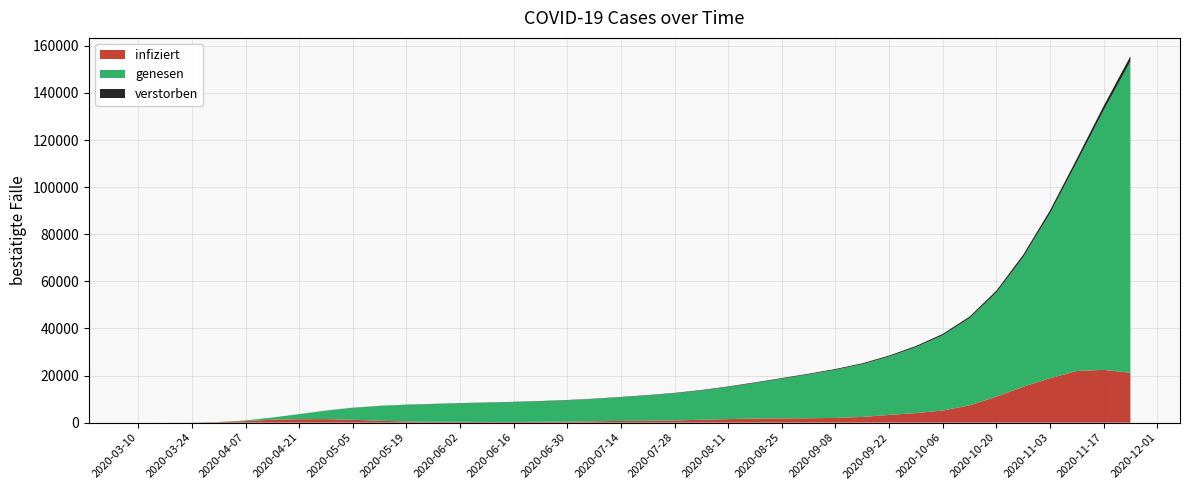

Reading left to right, list all the values displayed in this chart.

Cases_New: 2	13	51	214	639	1251	1459	1492	1217	793	503	330	344	255	270	354	421	573	733	791	927	1226	1508	1734	1815	1855	2006	2416	3282	4058	5132	7334	11009	15243	18830	21932	22403	21166
Cases: 2	15	66	280	919	2170	3629	5121	6338	7131	7634	7964	8308	8563	8833	9187	9608	10181	10914	11705	12632	13858	15366	17100	18915	20770	22776	25192	28474	32532	37664	44998	56007	71250	90080	112012	134415	155581
Deaths: 0	0	0	1	4	16	35	55	67	77	85	90	96	101	107	113	120	130	142	155	170	189	211	237	263	291	323	362	411	471	547	649	798	991	1230	1538	1876	2218